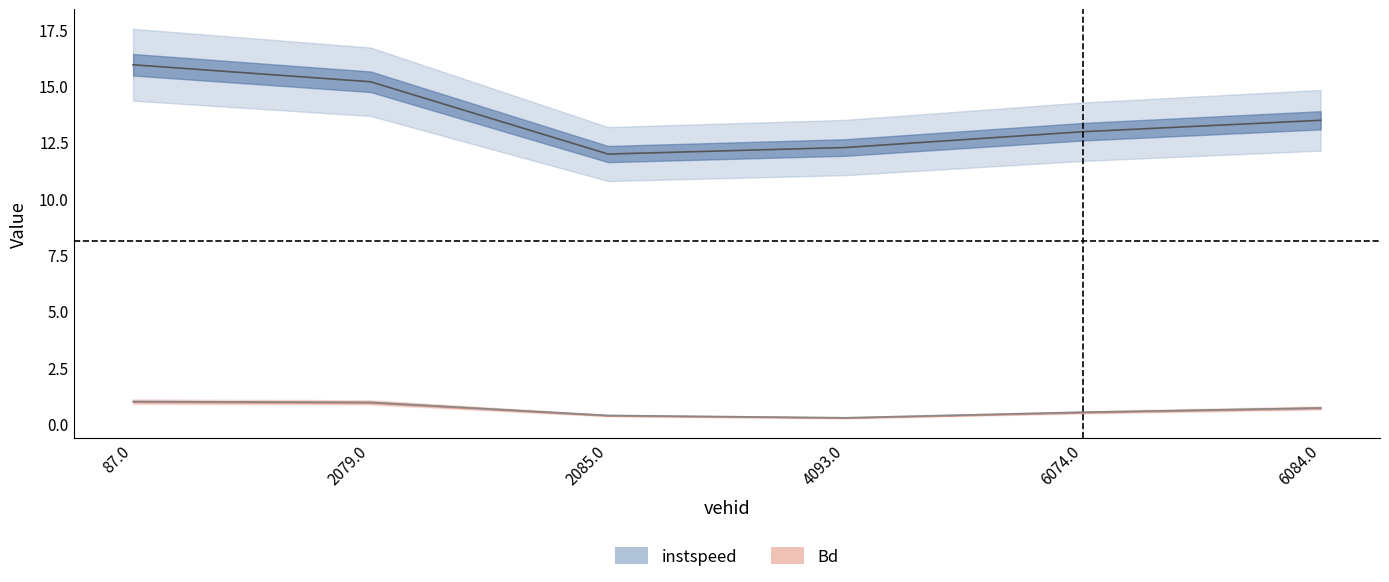

What is the difference between the second highest and minimum values in the Bd series?

0.7